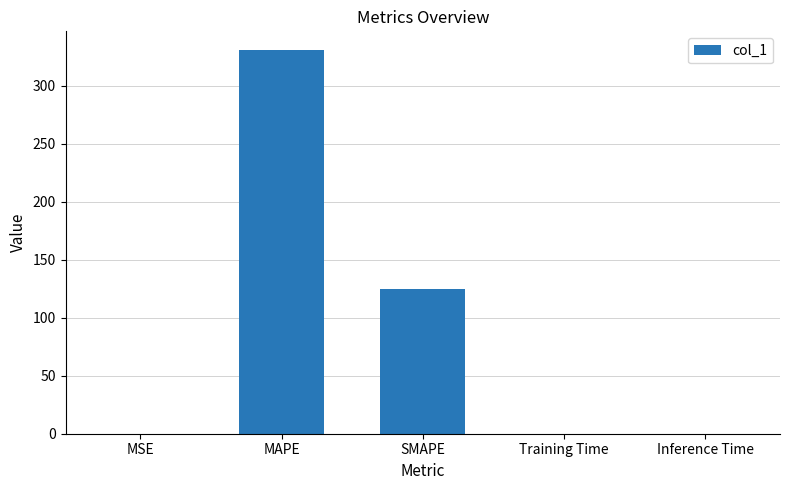

How many series are shown in this chart?

1